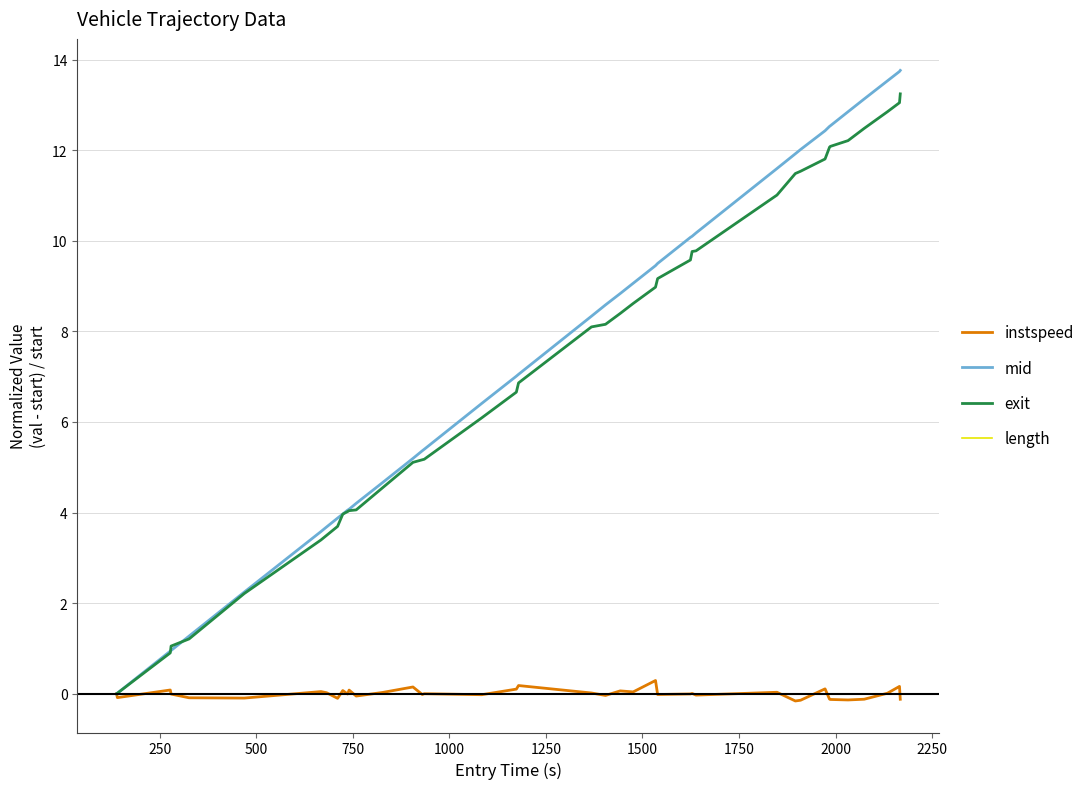

What is the highest value of the exit series?

13.2